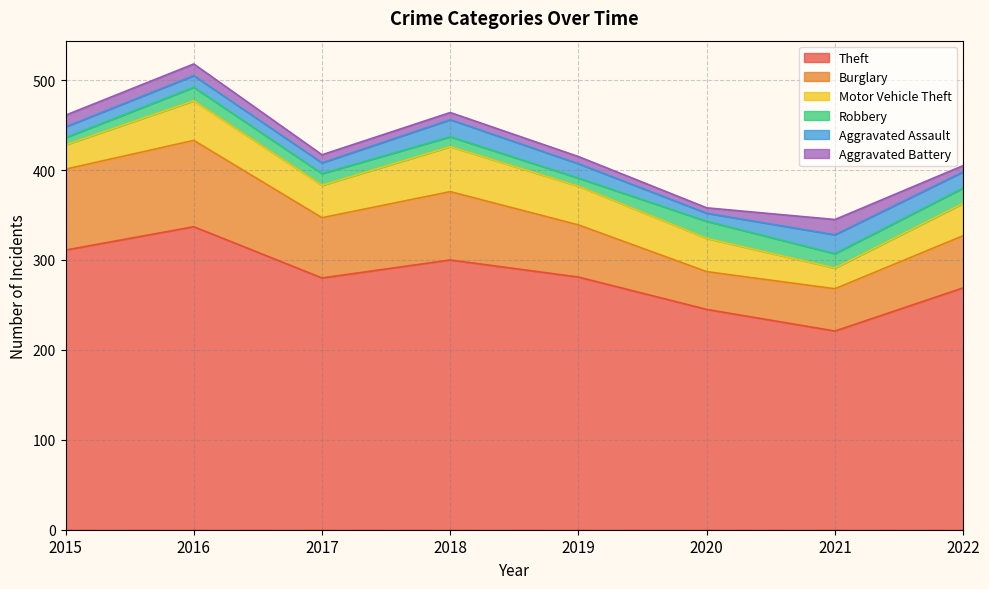

What is the value of the Motor Vehicle Theft point at the 3rd from the left?

36